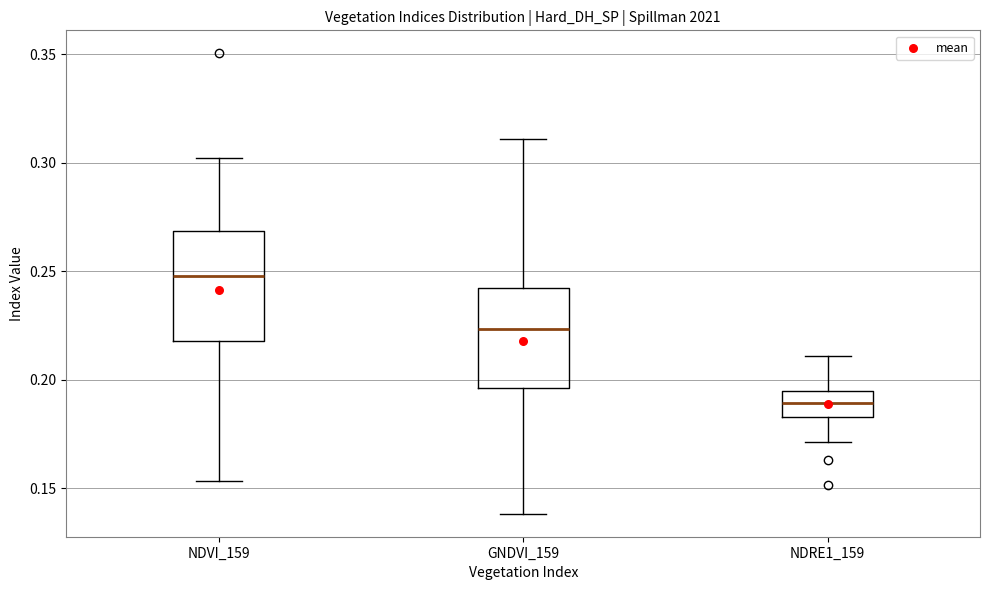

Reading left to right, transcribe this box plot: for each box, give where its median line is, the range the box spans, and where its two whiskers end, as read against the y-axis. The values are not printed on the chart, so give them approximately, as read against the axis.

NDVI_159: median 0.250, box 0.220 to 0.270, whiskers 0.155 to 0.300
GNDVI_159: median 0.225, box 0.195 to 0.240, whiskers 0.140 to 0.310
NDRE1_159: median 0.190, box 0.185 to 0.195, whiskers 0.170 to 0.210